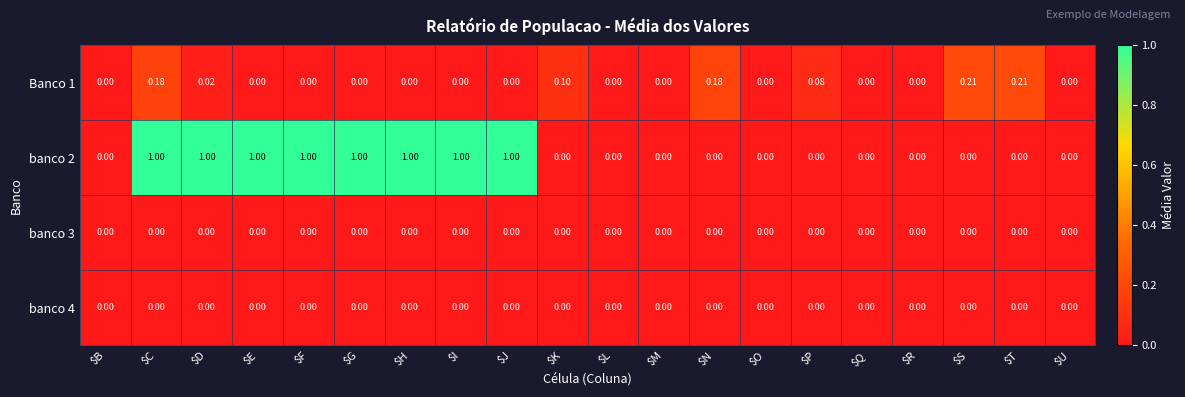

Which series has the widest spread of values?

banco 2